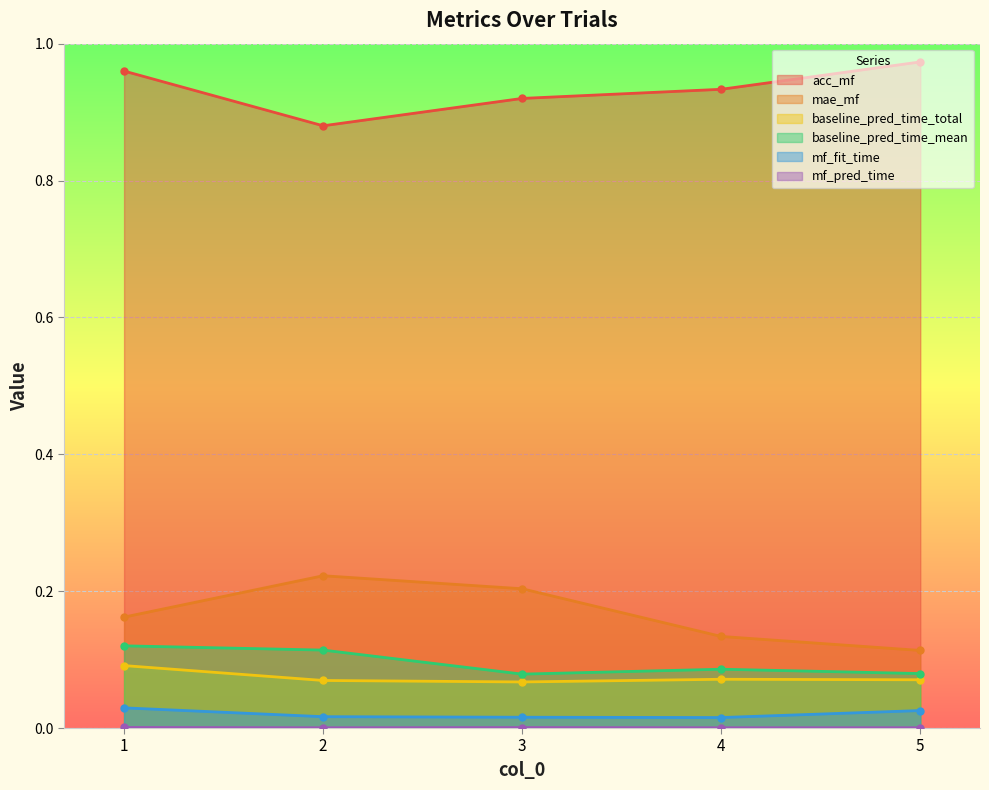

True or false: mf_pred_time and mf_fit_time cross at least once.

False